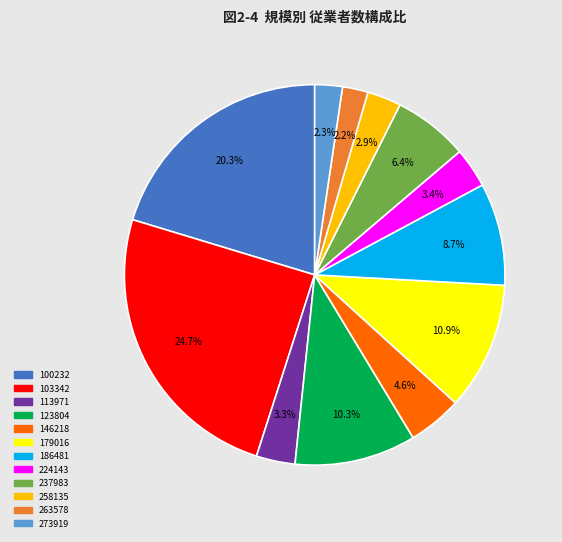

What is the largest slice in the pie chart?

103342